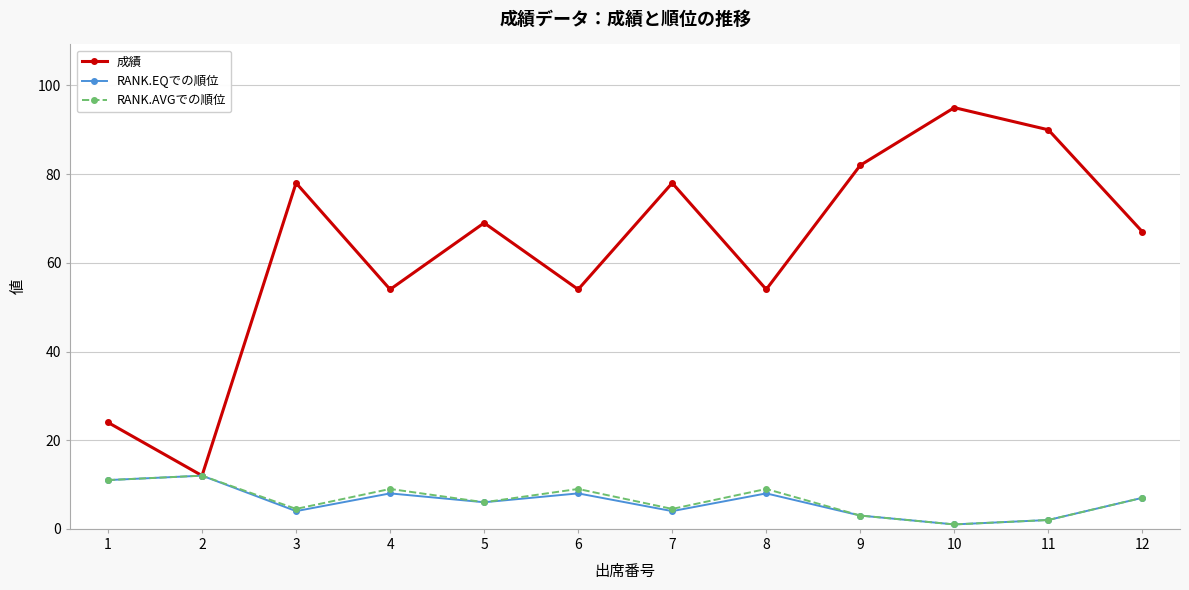

Which series has the widest spread of values?

成績